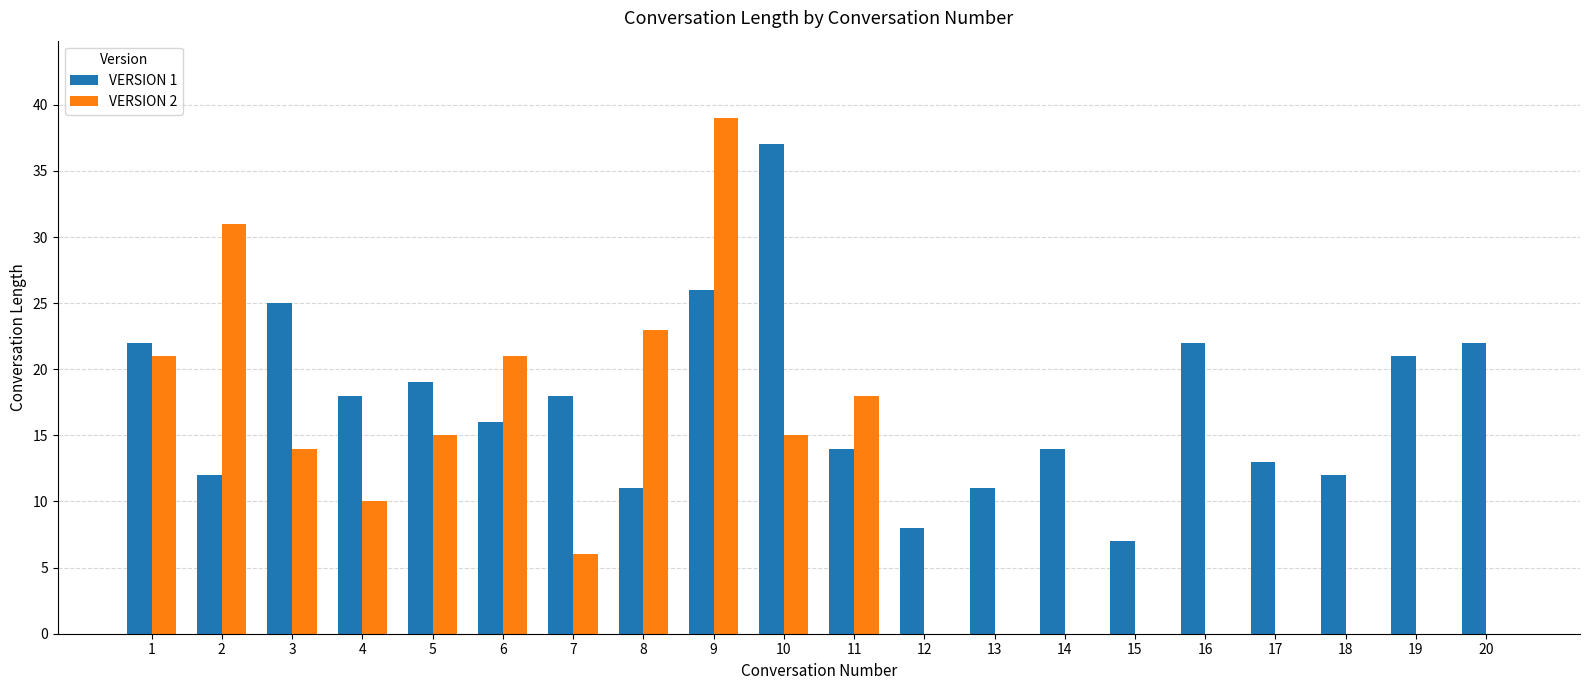

At which category is the sum across all series the highest?

9